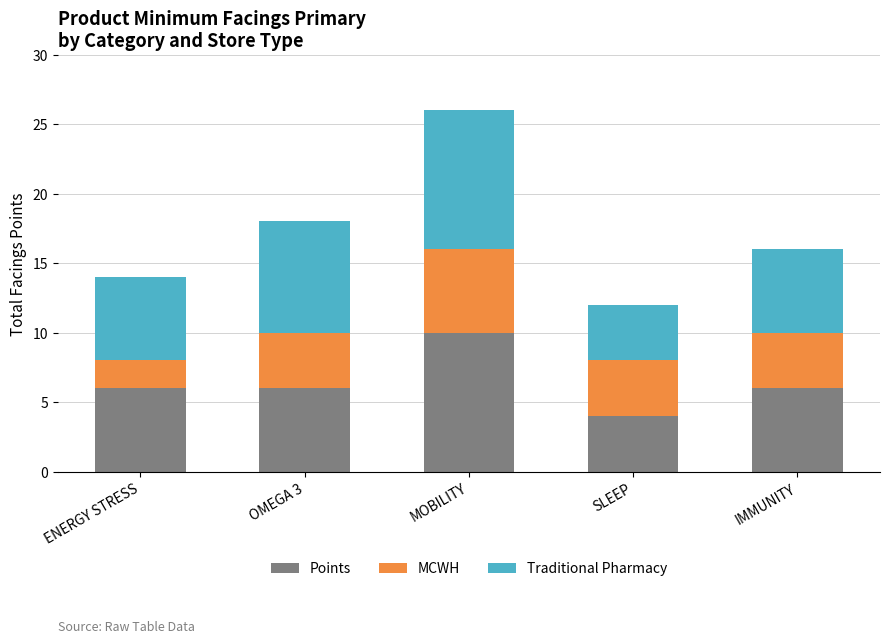

At which category is the sum across all series the highest?

MOBILITY